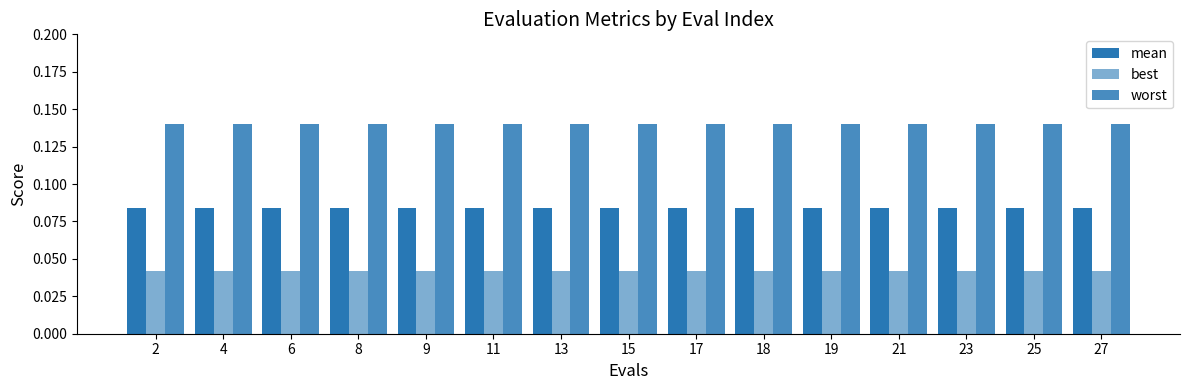

Rank the series by their maximum value, from highest to lowest.

worst, mean, best